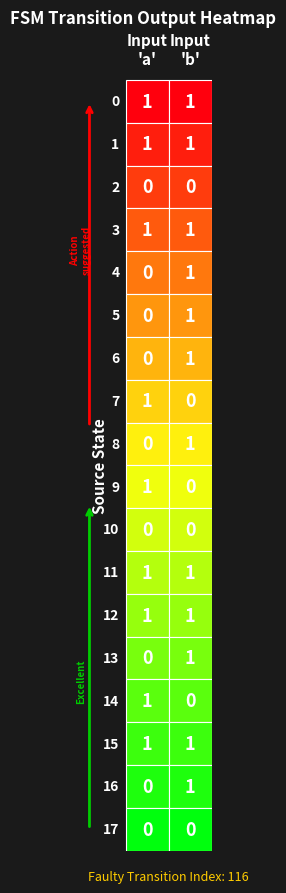

Which category has the highest value in the 9 series?

a